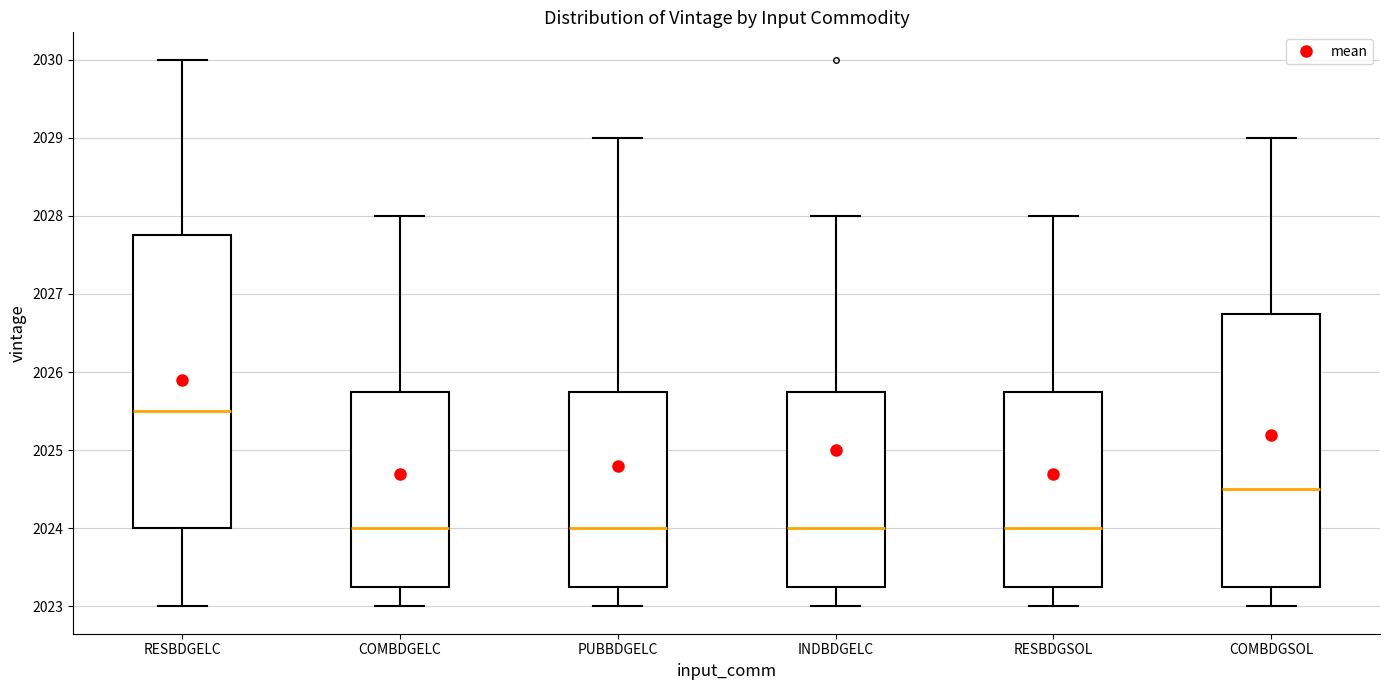

Reading left to right, read every box against the y-axis: the position of its median line, the range the box covers, and the ends of its whiskers. The values are not printed on the chart, so give them approximately, as read against the axis.

RESBDGELC: median 2025.5, box 2024.0 to 2027.8, whiskers 2023.0 to 2030.0
COMBDGELC: median 2024.0, box 2023.3 to 2025.8, whiskers 2023.0 to 2028.0
PUBBDGELC: median 2024.0, box 2023.3 to 2025.8, whiskers 2023.0 to 2029.0
INDBDGELC: median 2024.0, box 2023.3 to 2025.8, whiskers 2023.0 to 2028.0
RESBDGSOL: median 2024.0, box 2023.3 to 2025.8, whiskers 2023.0 to 2028.0
COMBDGSOL: median 2024.5, box 2023.3 to 2026.8, whiskers 2023.0 to 2029.0